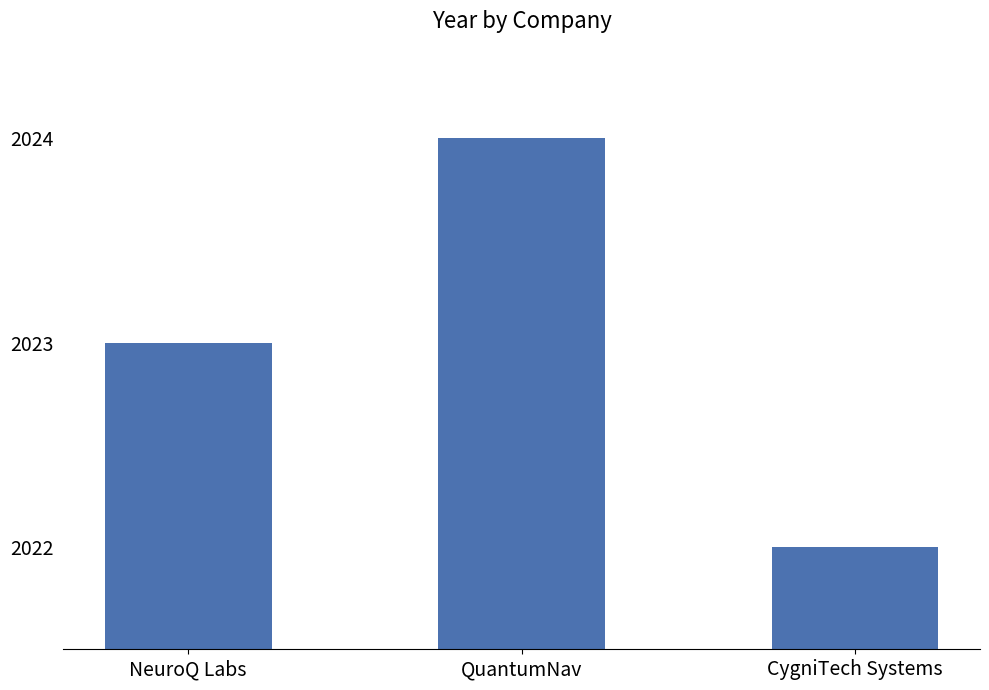

Rank the categories by value from highest to lowest.

QuantumNav, NeuroQ Labs, CygniTech Systems